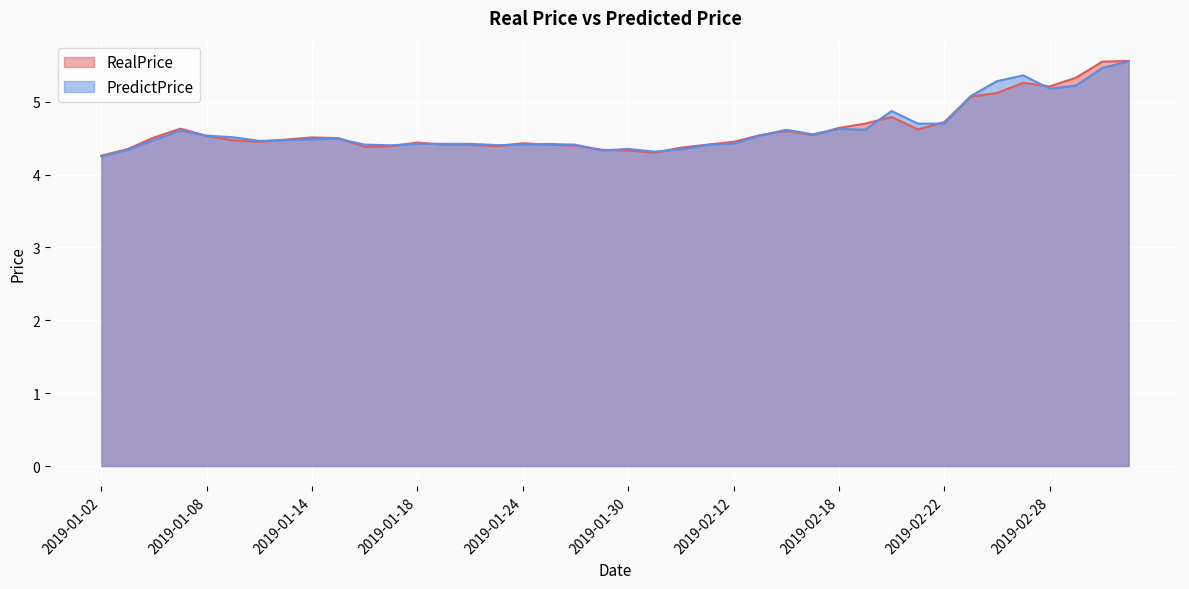

What value does the RealPrice series have at 2019-02-25?

5.1